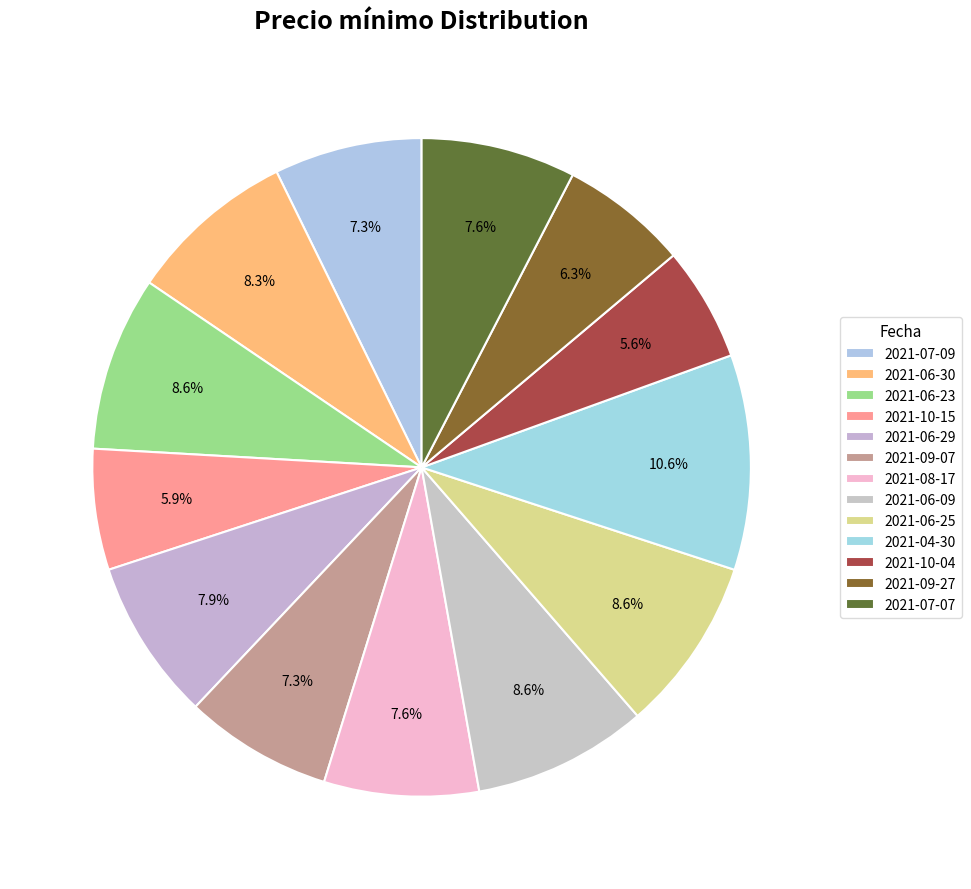

What percentage is the 2021-07-07 slice, to the nearest percent?

8%